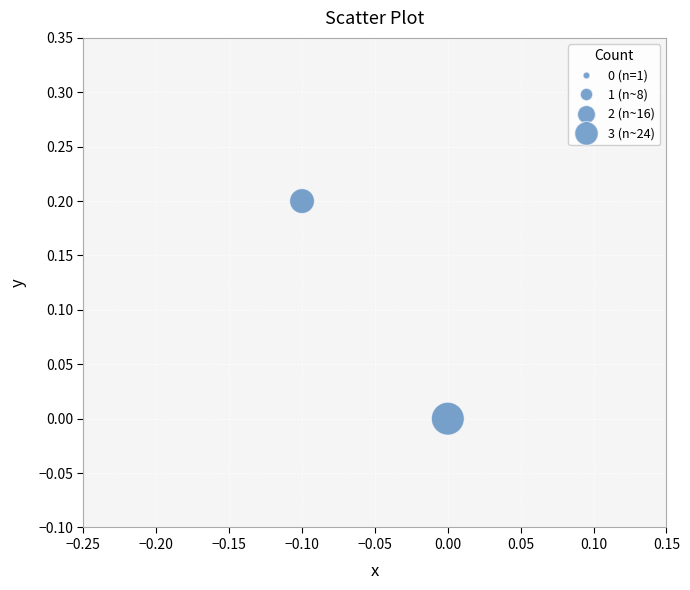

How many data points are displayed?

2